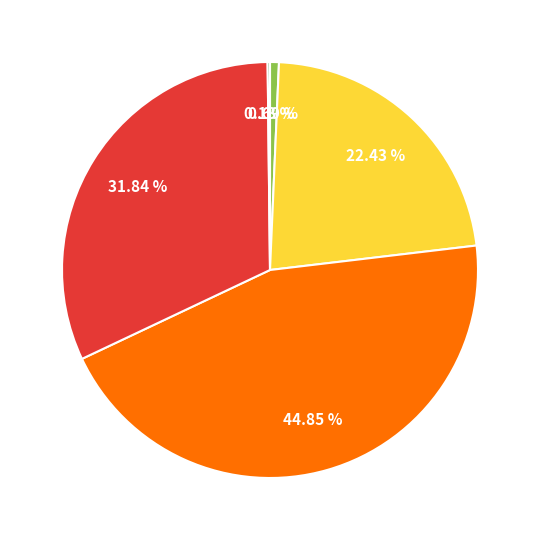

Does any single category account for the majority?

No